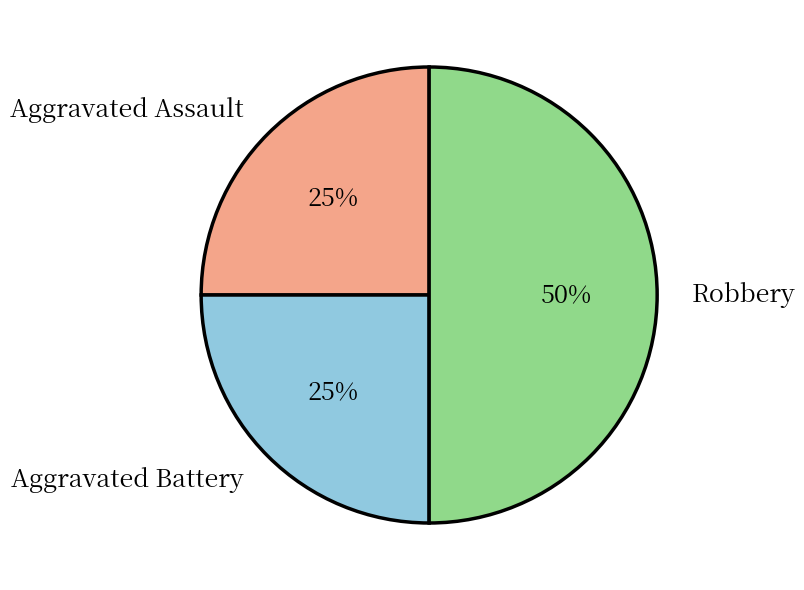

To the nearest percent, what is the combined percentage of Robbery and Aggravated Battery?

75%